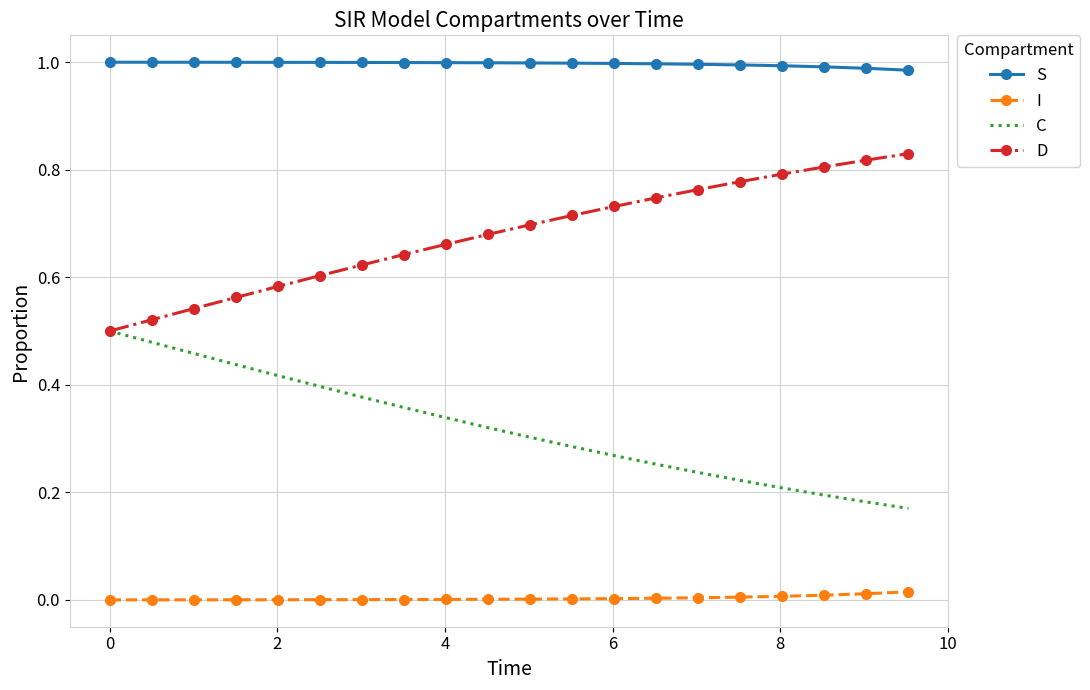

What are all the series names shown in the legend?

S, I, C, D